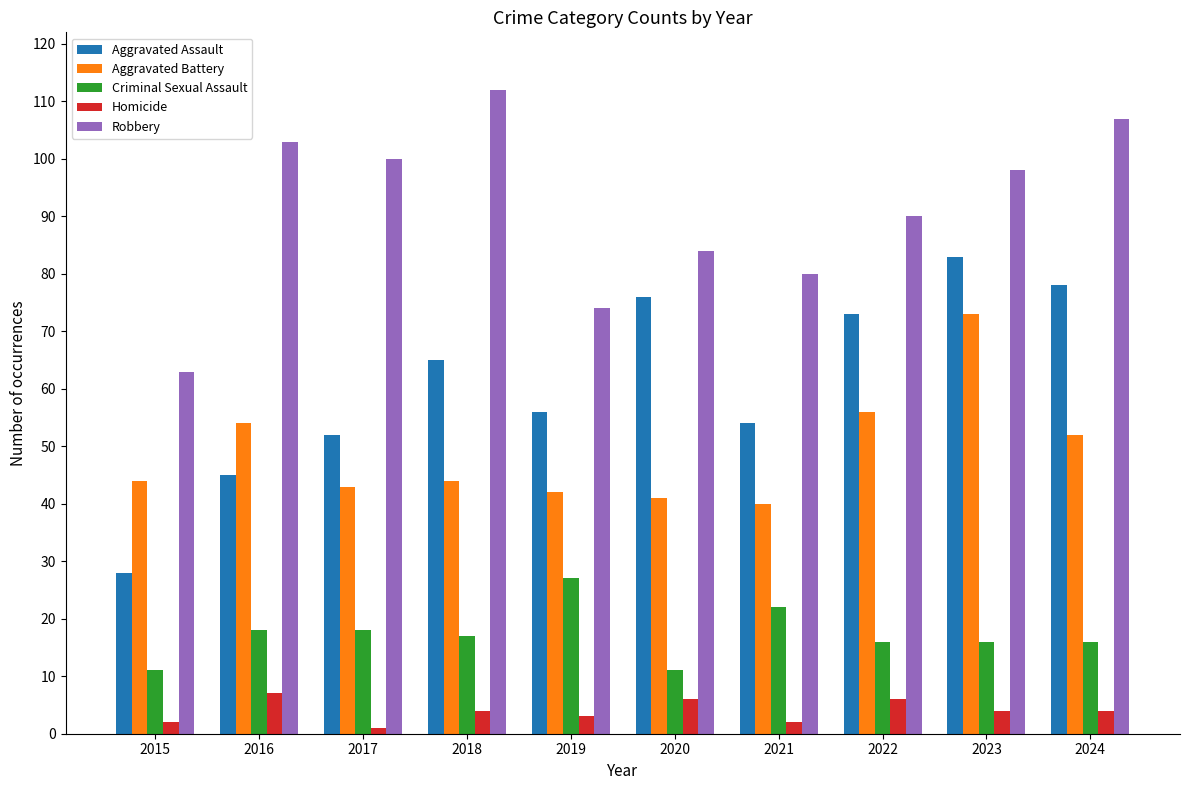

What is the sum of all Criminal Sexual Assault values?

172